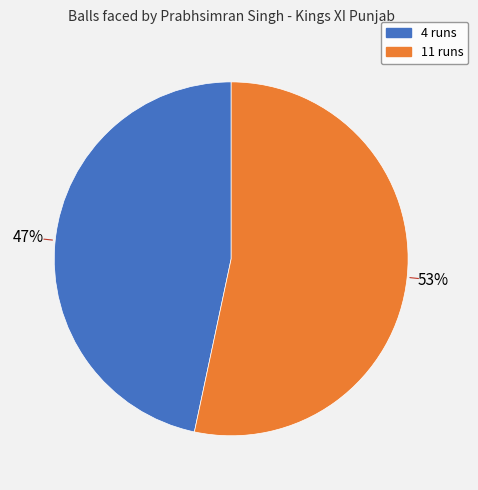

Which category has the biggest portion of the pie?

11 runs